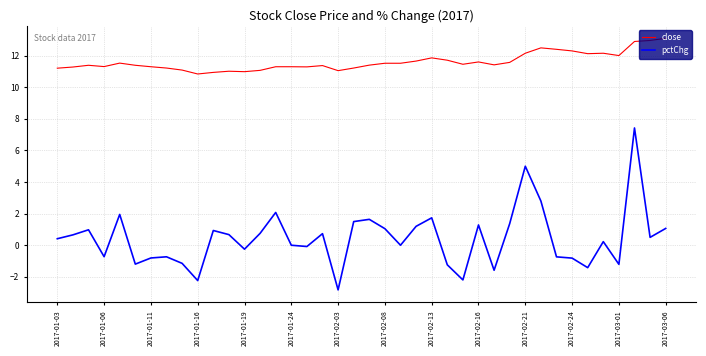

What is the highest value of the close series?

13.1